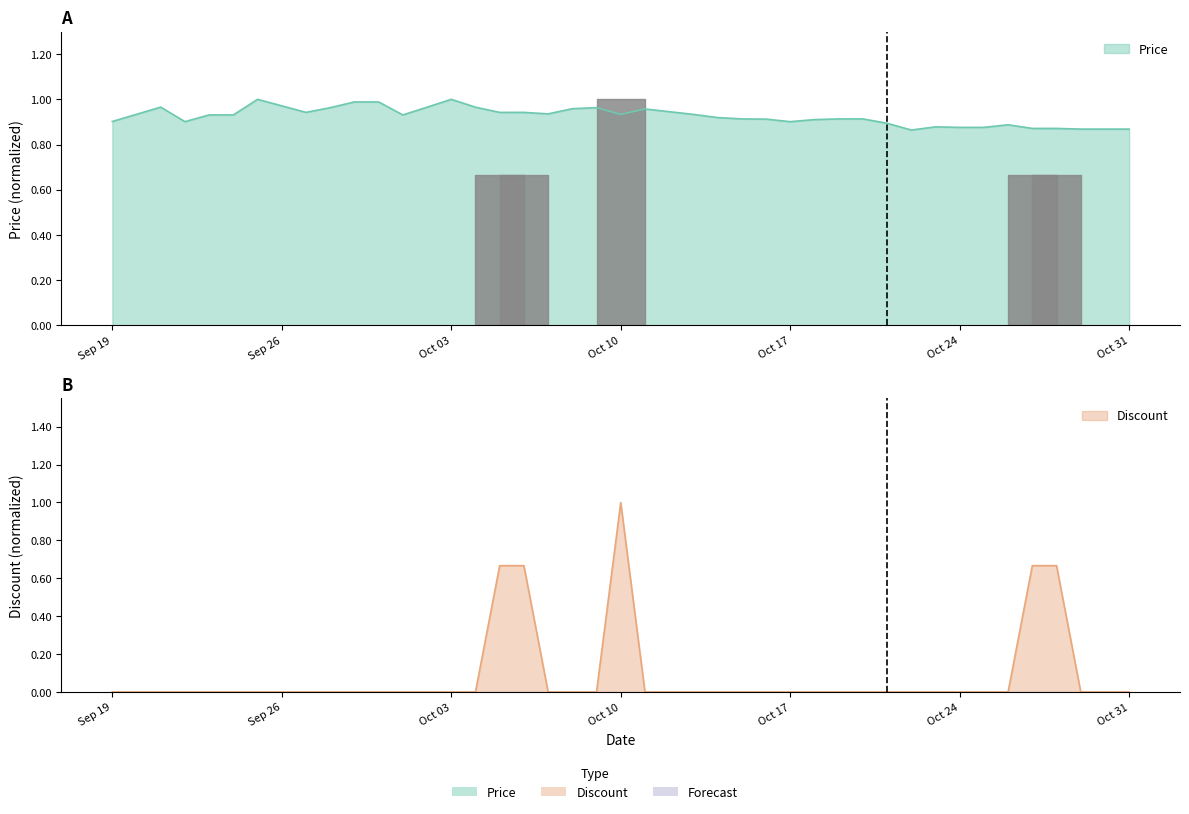

Where is the first local minimum for Price?

2023-09-22